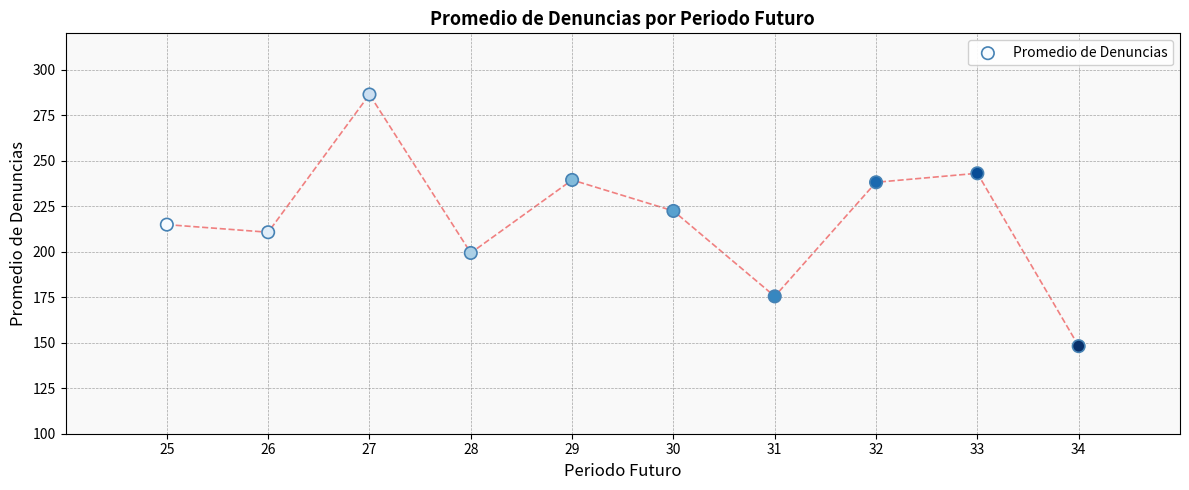

What is the average Y value?

217.8